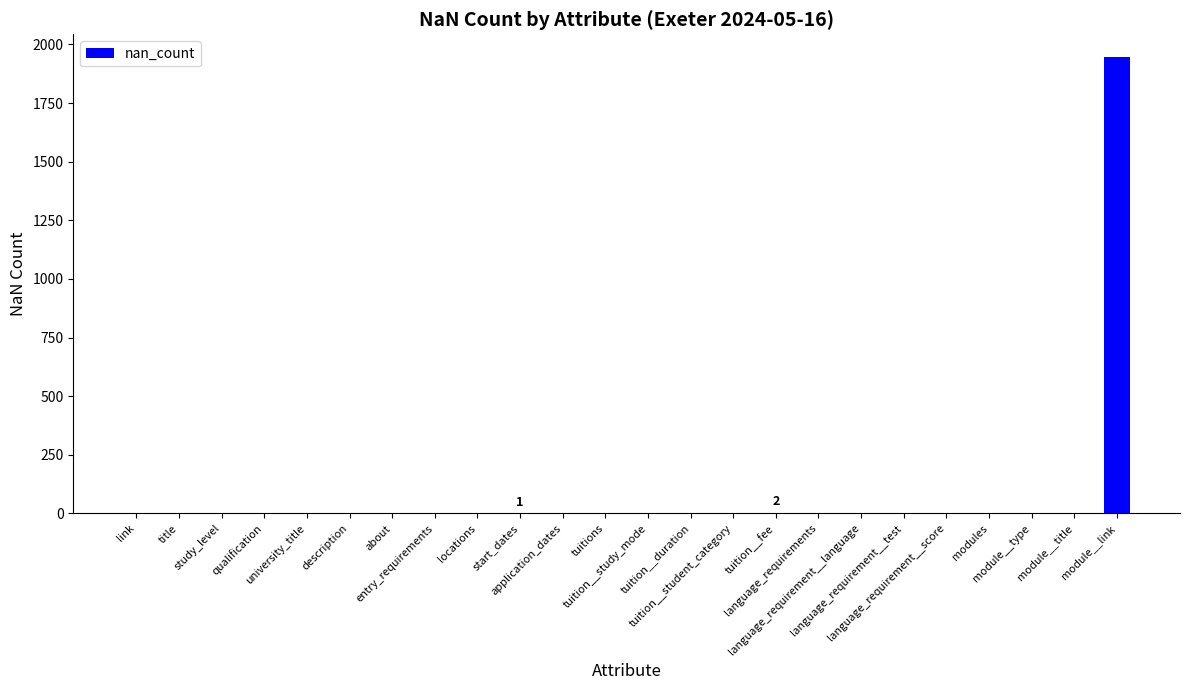

What is the sum of all values?

1949